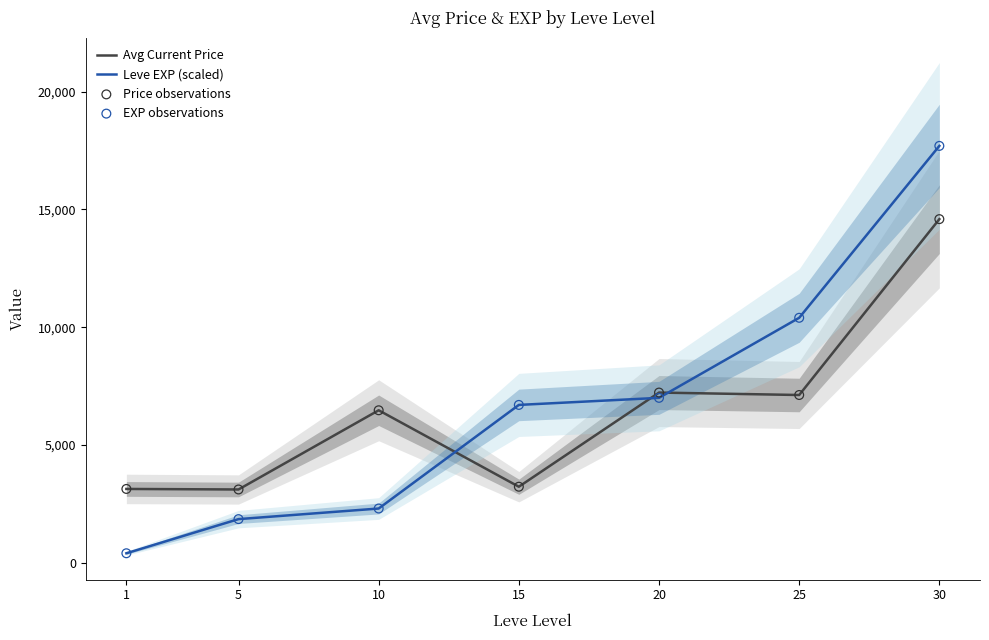

Which series has the largest total across all categories?

Leve EXP (scaled)